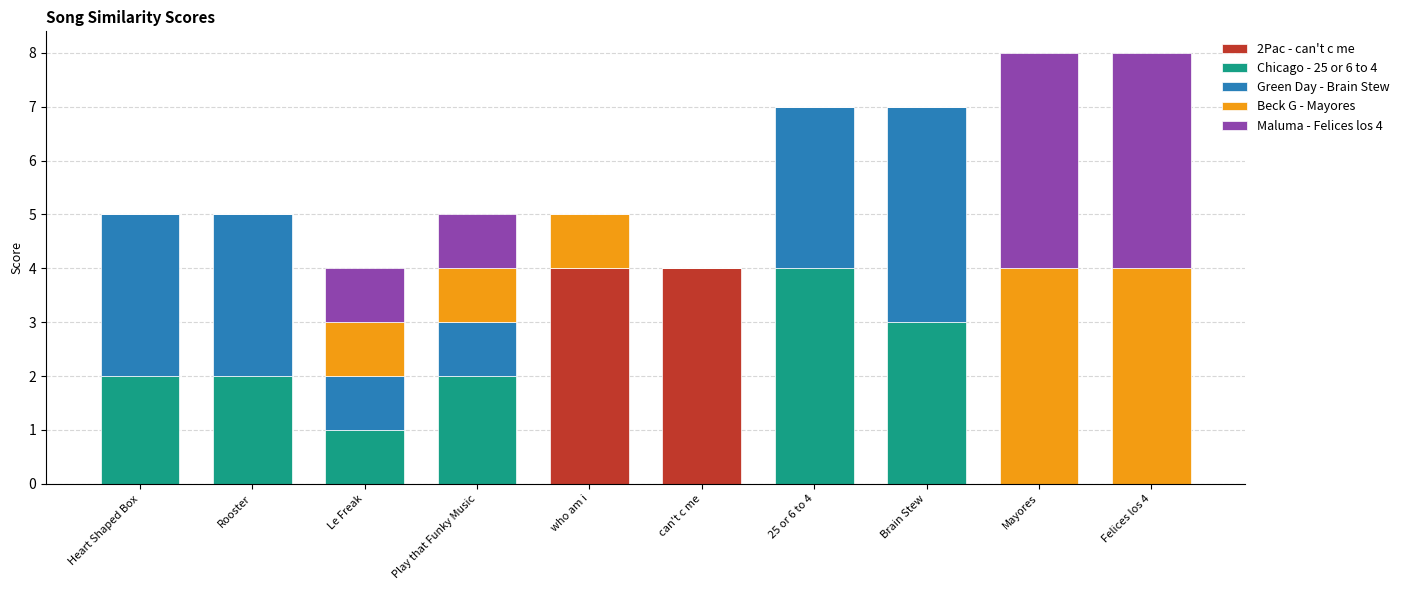

What is the total value across all series at Brain Stew?

7